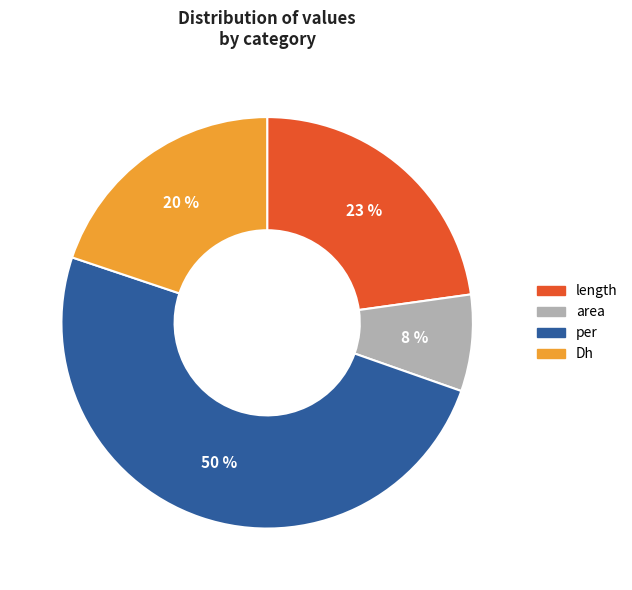

To the nearest percent, what percentage of the pie is area?

8%